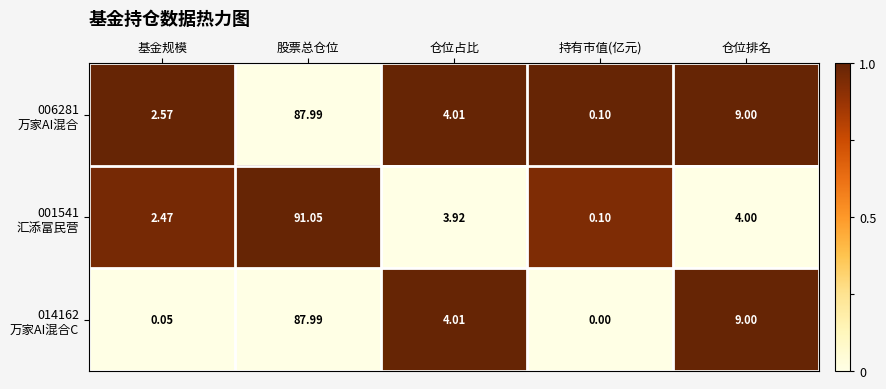

Which category has the highest value across all series?

股票总仓位